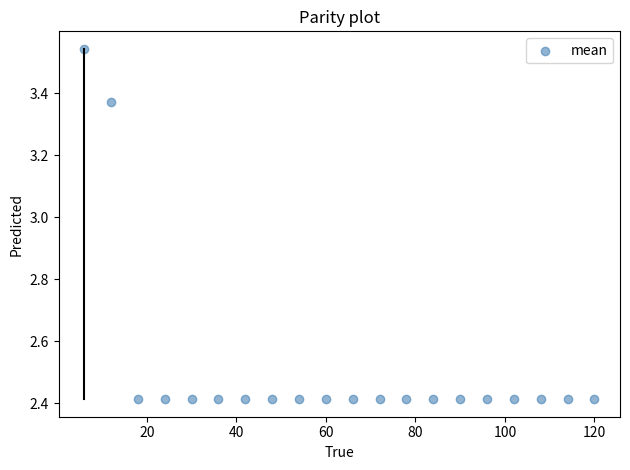

What is the range of Y values (max minus min)?

1.1